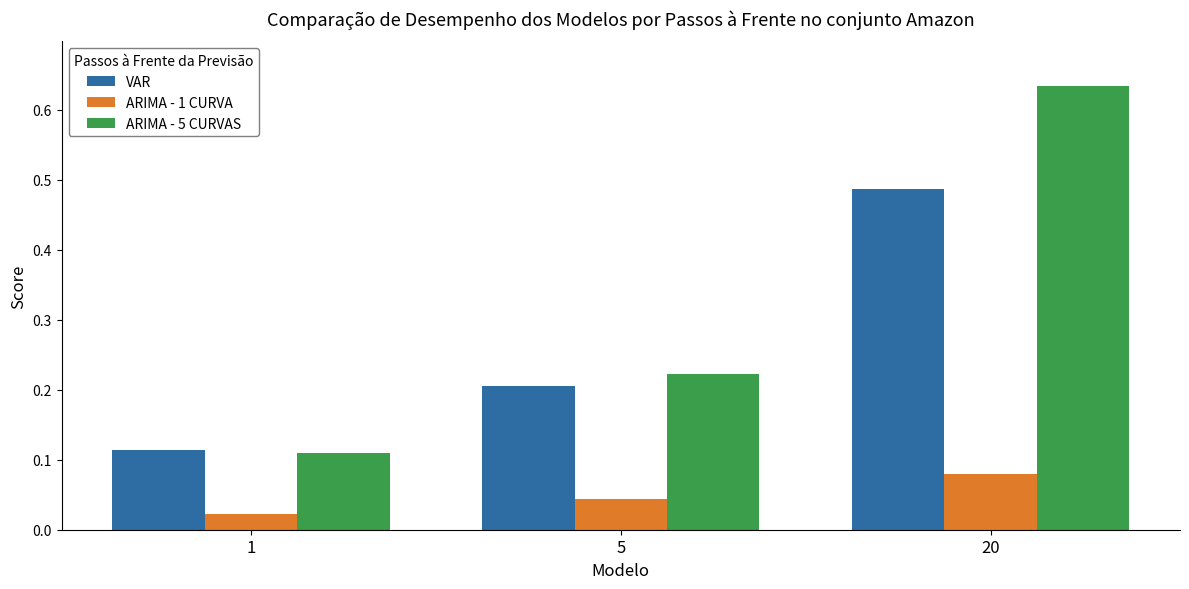

Which series has the largest range (max minus min)?

ARIMA - 5 CURVAS